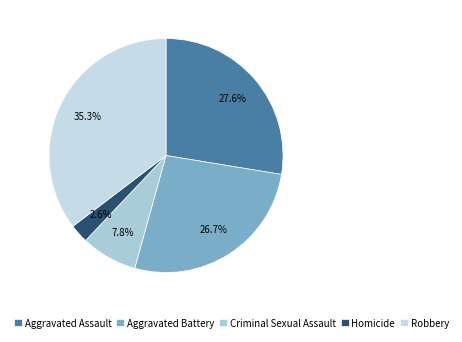

Approximately how many times larger is the value at Robbery compared to Aggravated Assault?

1.3